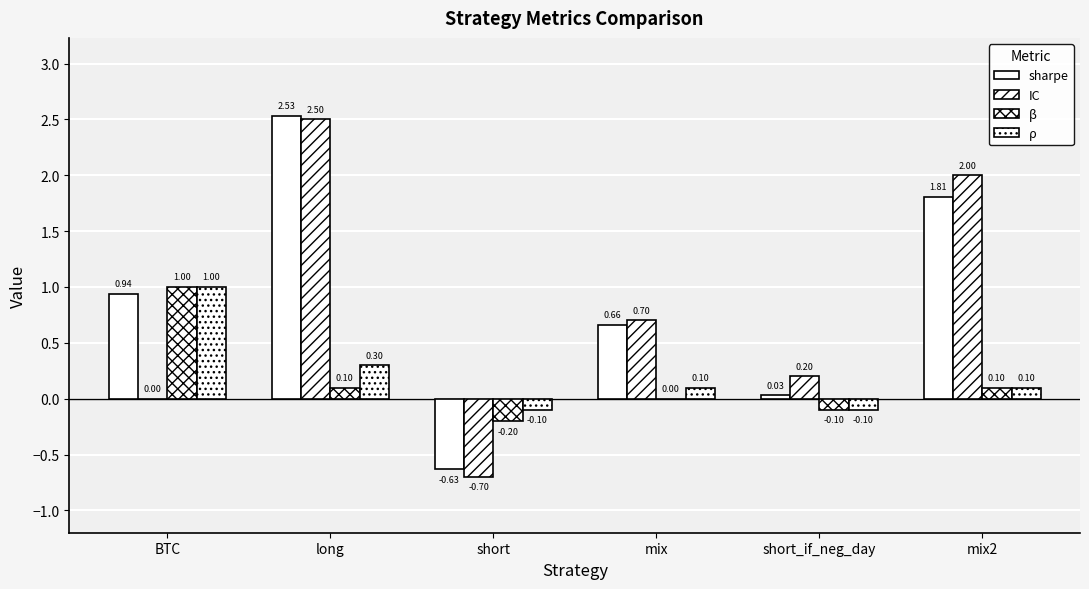

What position from the right is short?

4